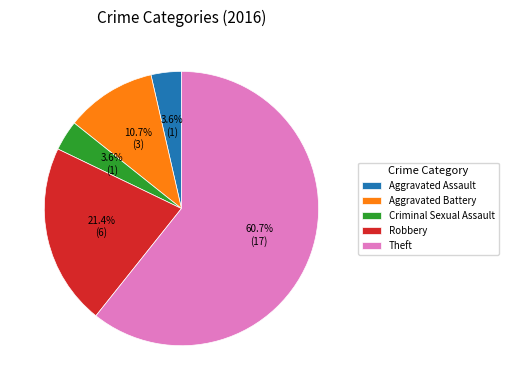

What is the total percentage of Robbery and Theft?

82.1%